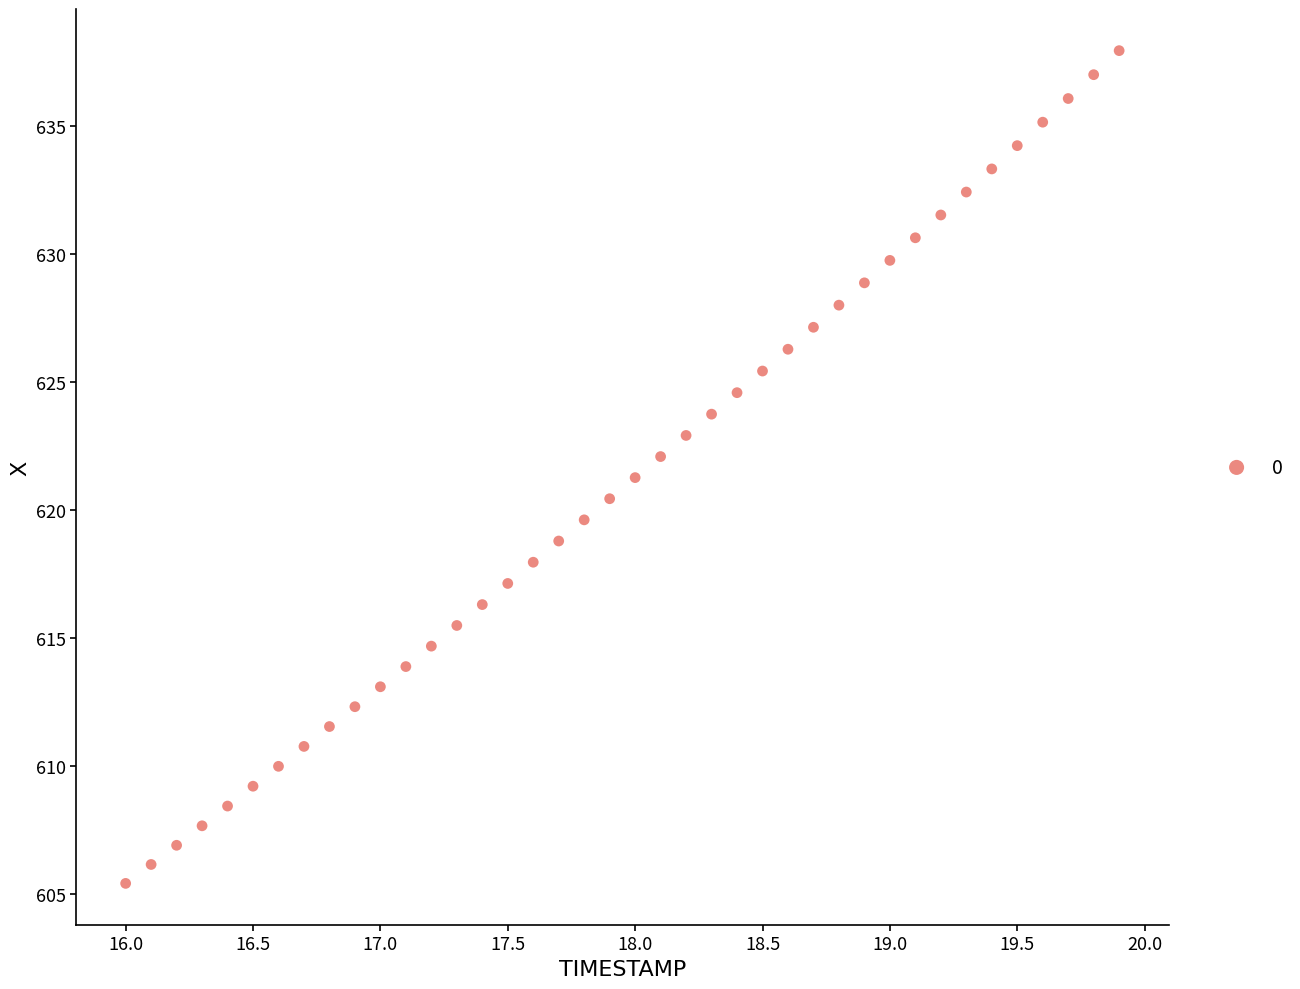

What is the range of Y values (max minus min)?

32.5